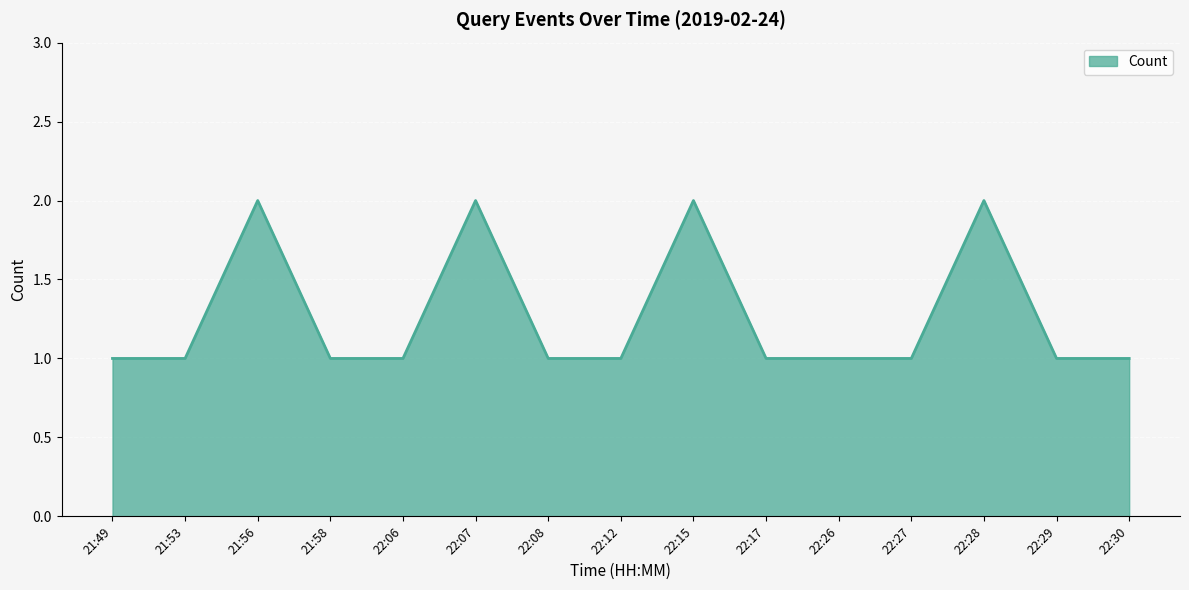

True or false: there are more than 2 points higher than both neighbors.

True